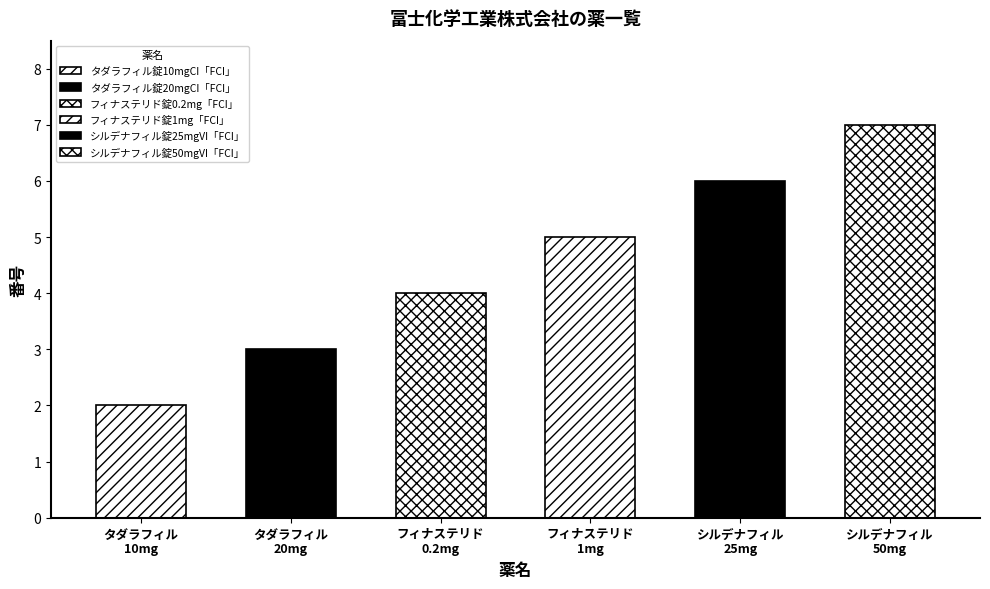

What is the difference between the values at フィナステリド錠1mg「FCI」 and タダラフィル錠20mgCI「FCI」?

2